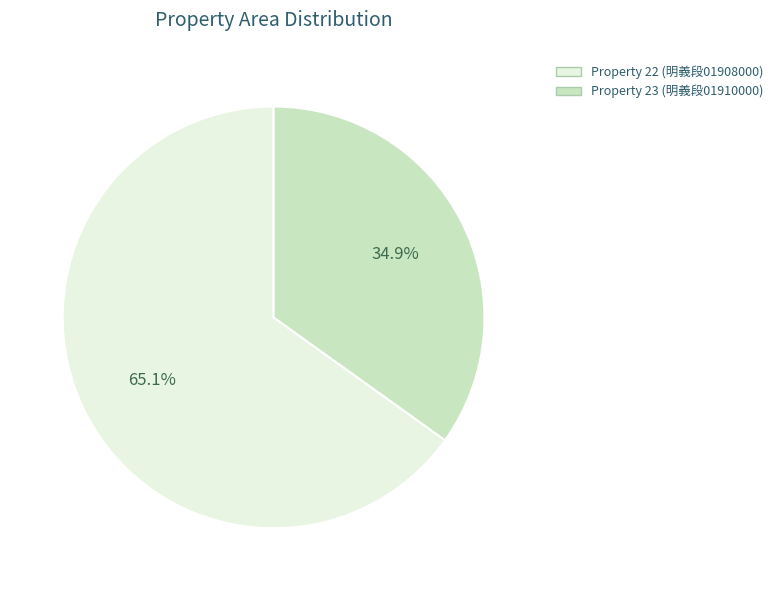

Is there a majority slice in this chart?

Yes